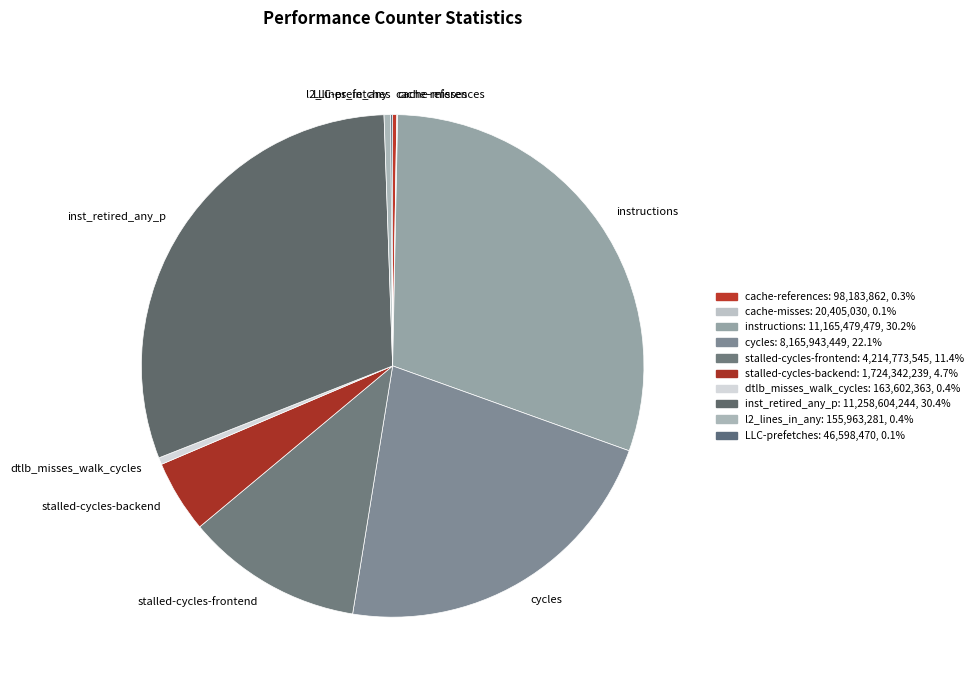

Combined, do stalled-cycles-backend and LLC-prefetches account for over 50%?

No